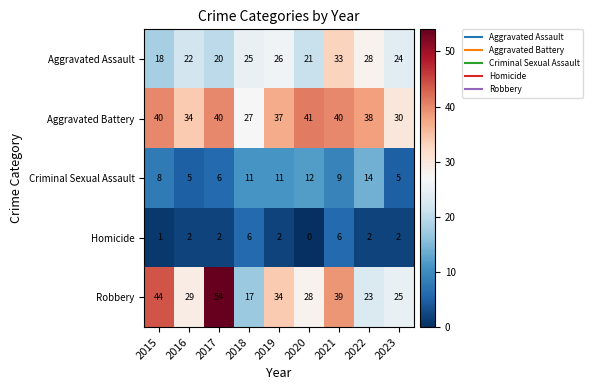

The value of Criminal Sexual Assault at 2018 is 11. True or false?

True